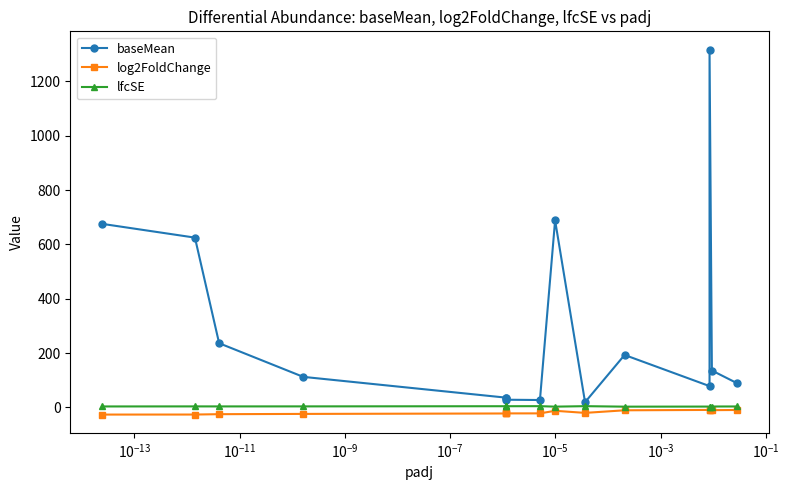

The log2FoldChange series shows -43.3 at $\mathdefault{10^{-11}}$. True or false?

False